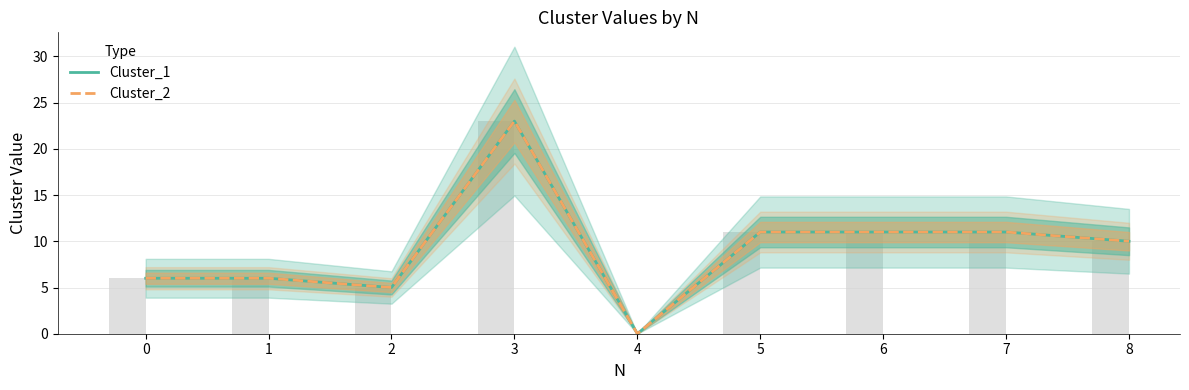

Reading left to right, extract all data points from this chart.

Cluster_1: 6	6	5	23	0	11	11	11	10
Cluster_2: 6	6	5	23	0	11	11	11	10